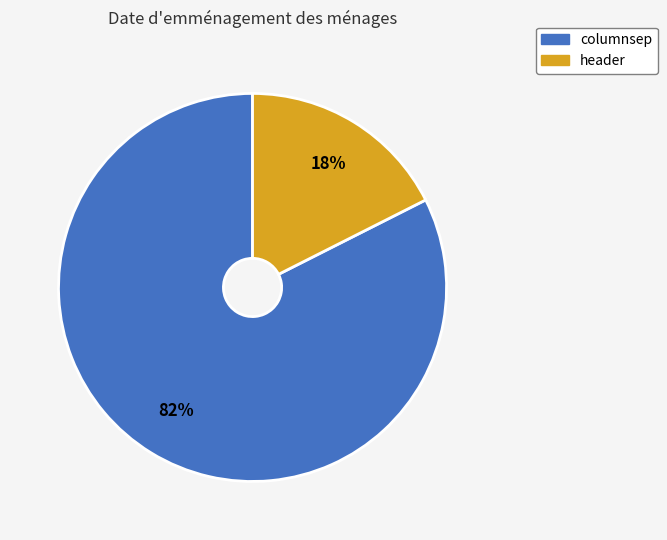

What is the majority slice?

columnsep